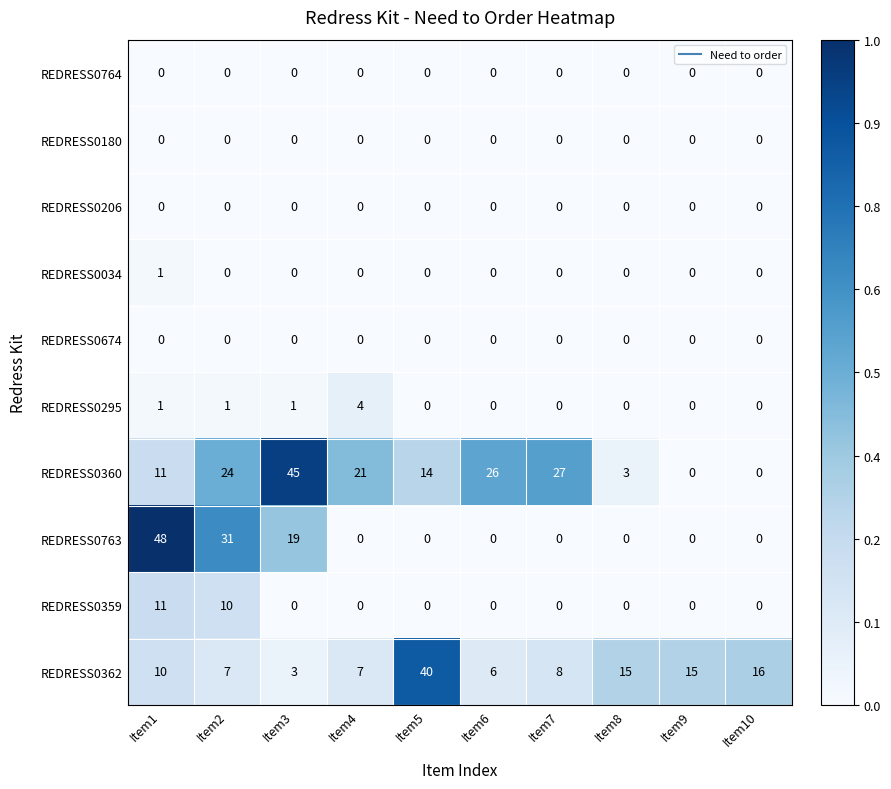

What is the greatest value displayed?

48